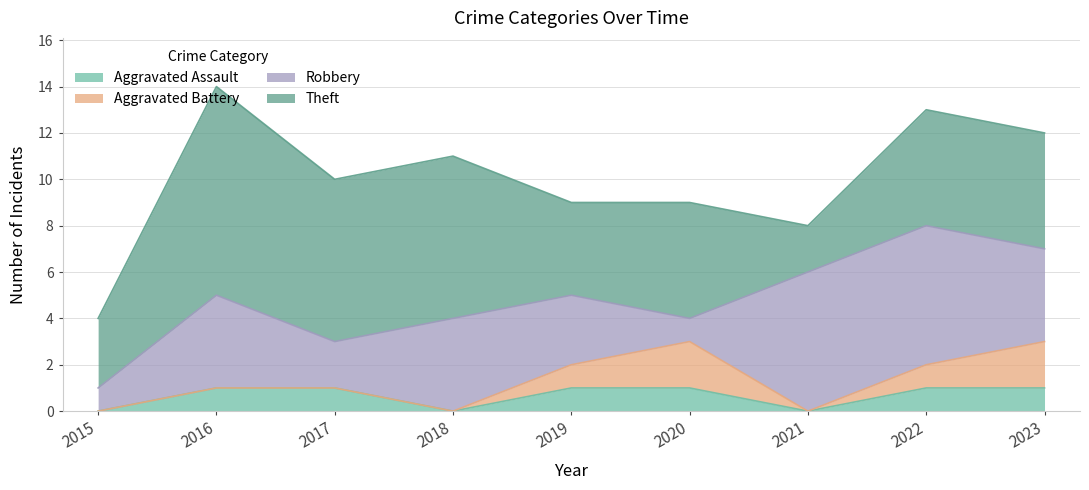

What is the approximate value of Aggravated Battery at 2022?

1